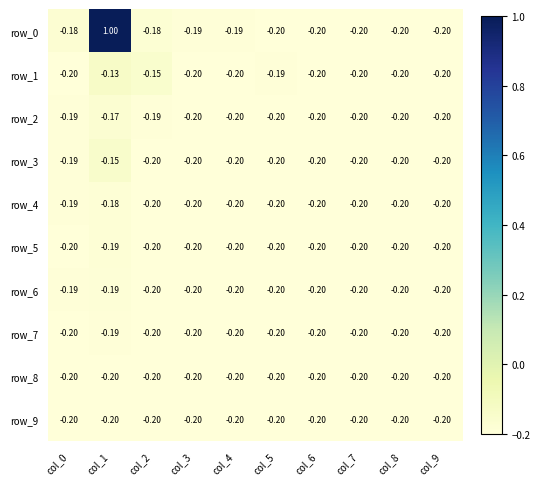

True or false: row_5 has a value of -0.2 at col_9.

True